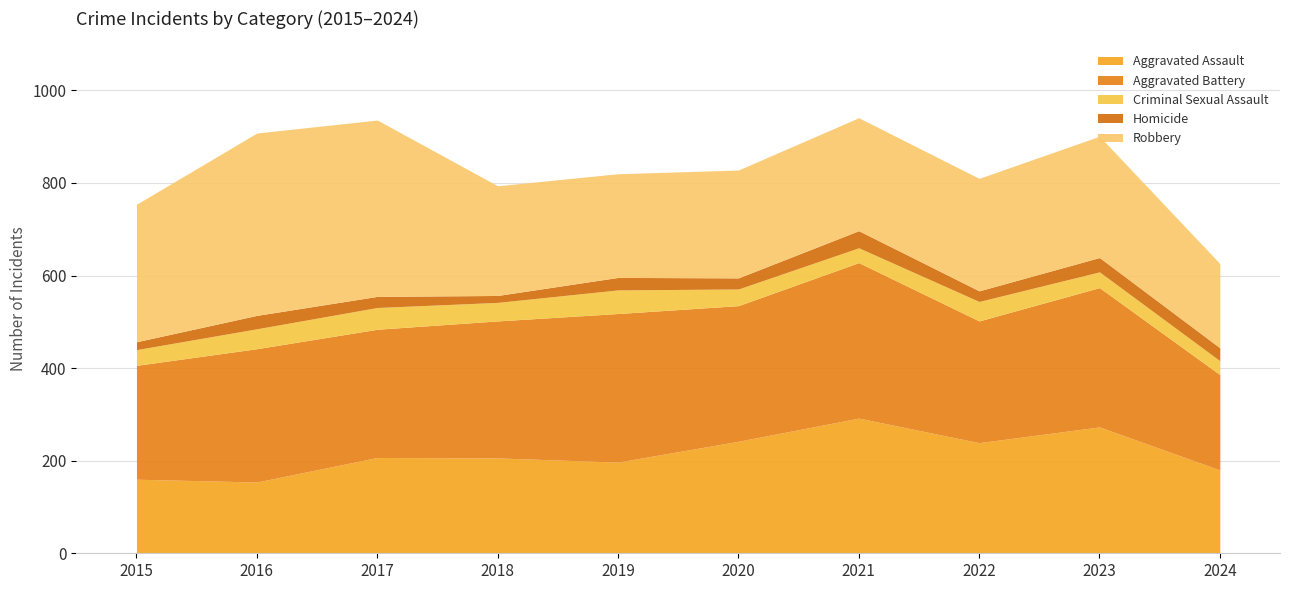

How many interior local peaks does the Aggravated Battery series have?

4